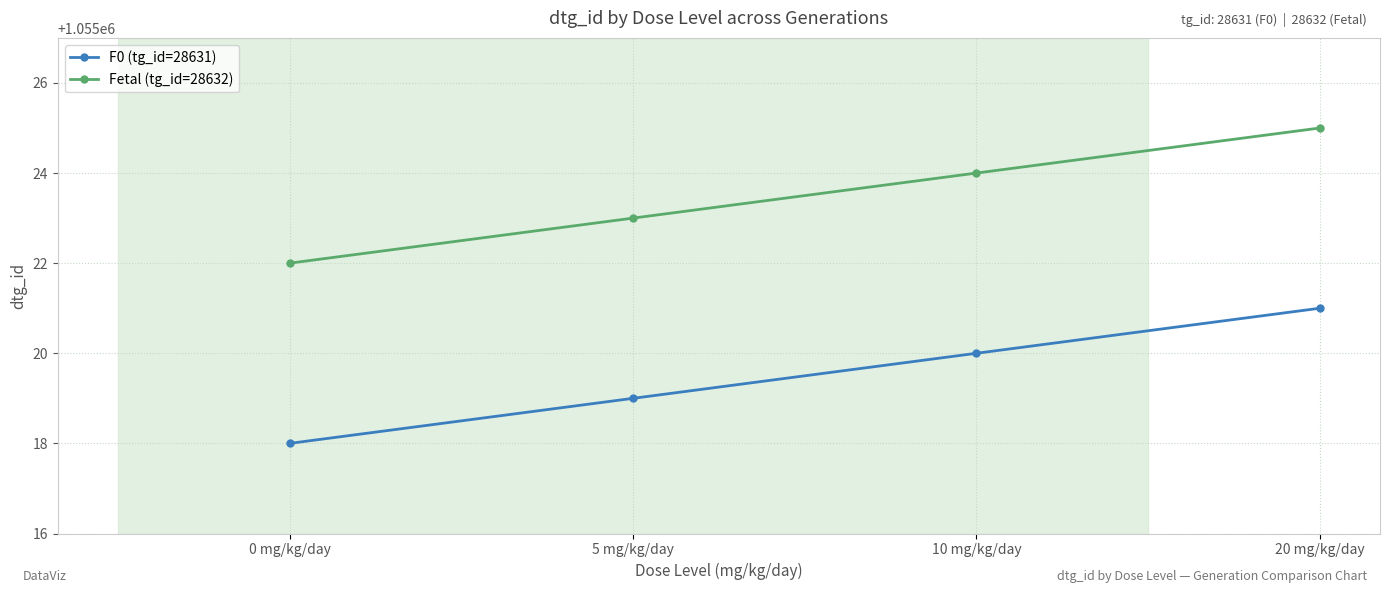

Which series has the largest total across all categories?

Fetal (tg_id=28632)